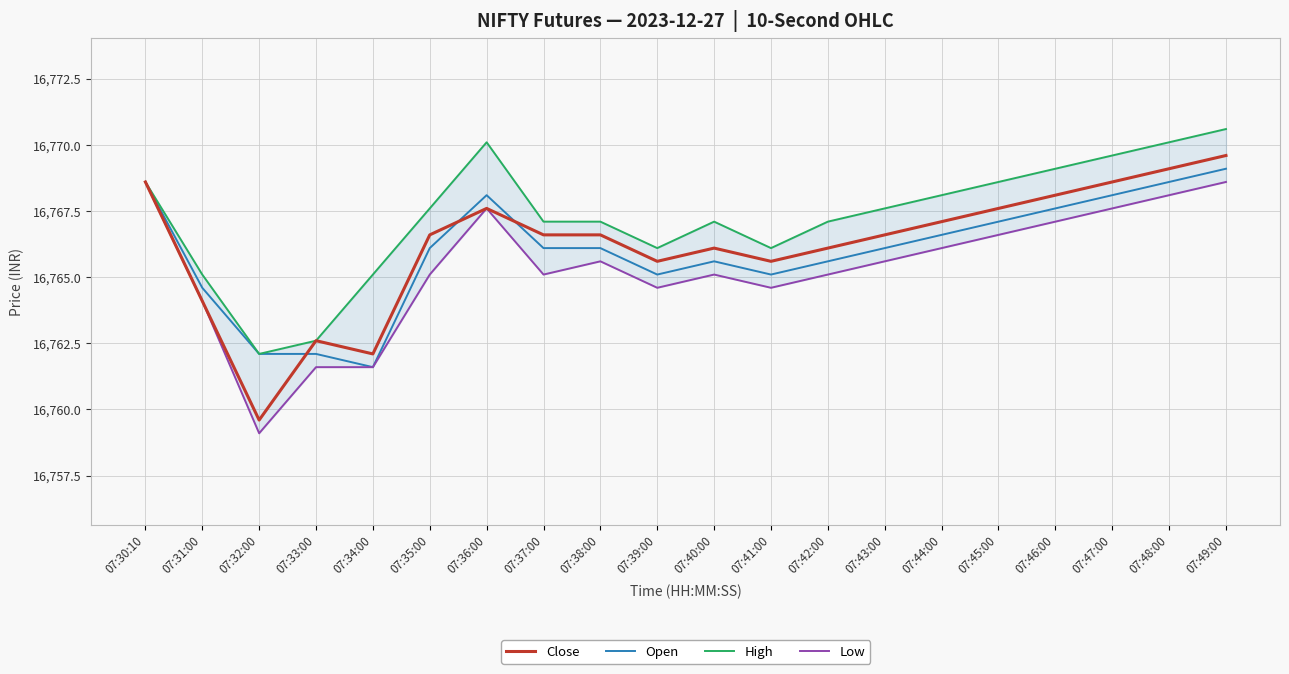

Is it true that High equals 16769.6 at 07:47:00?

True